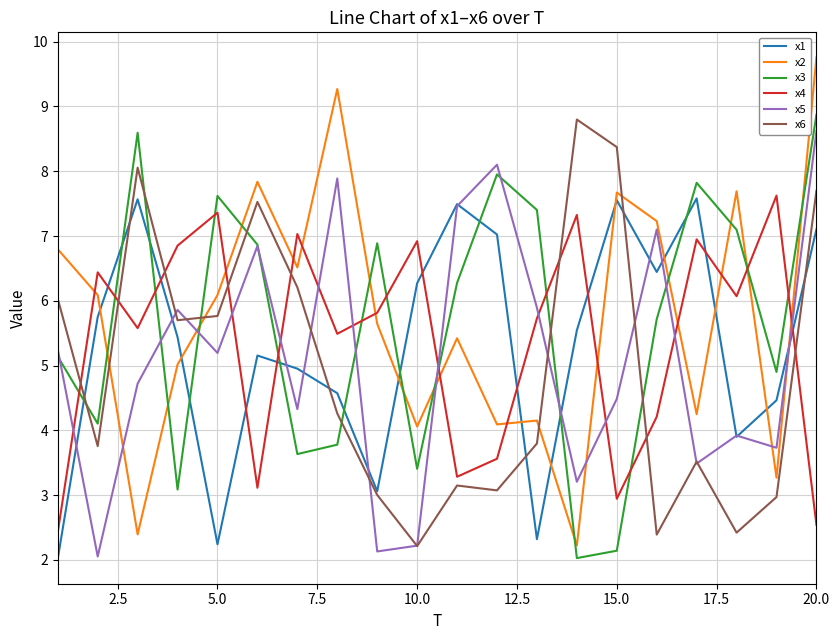

How many categories are shown in the chart?

20